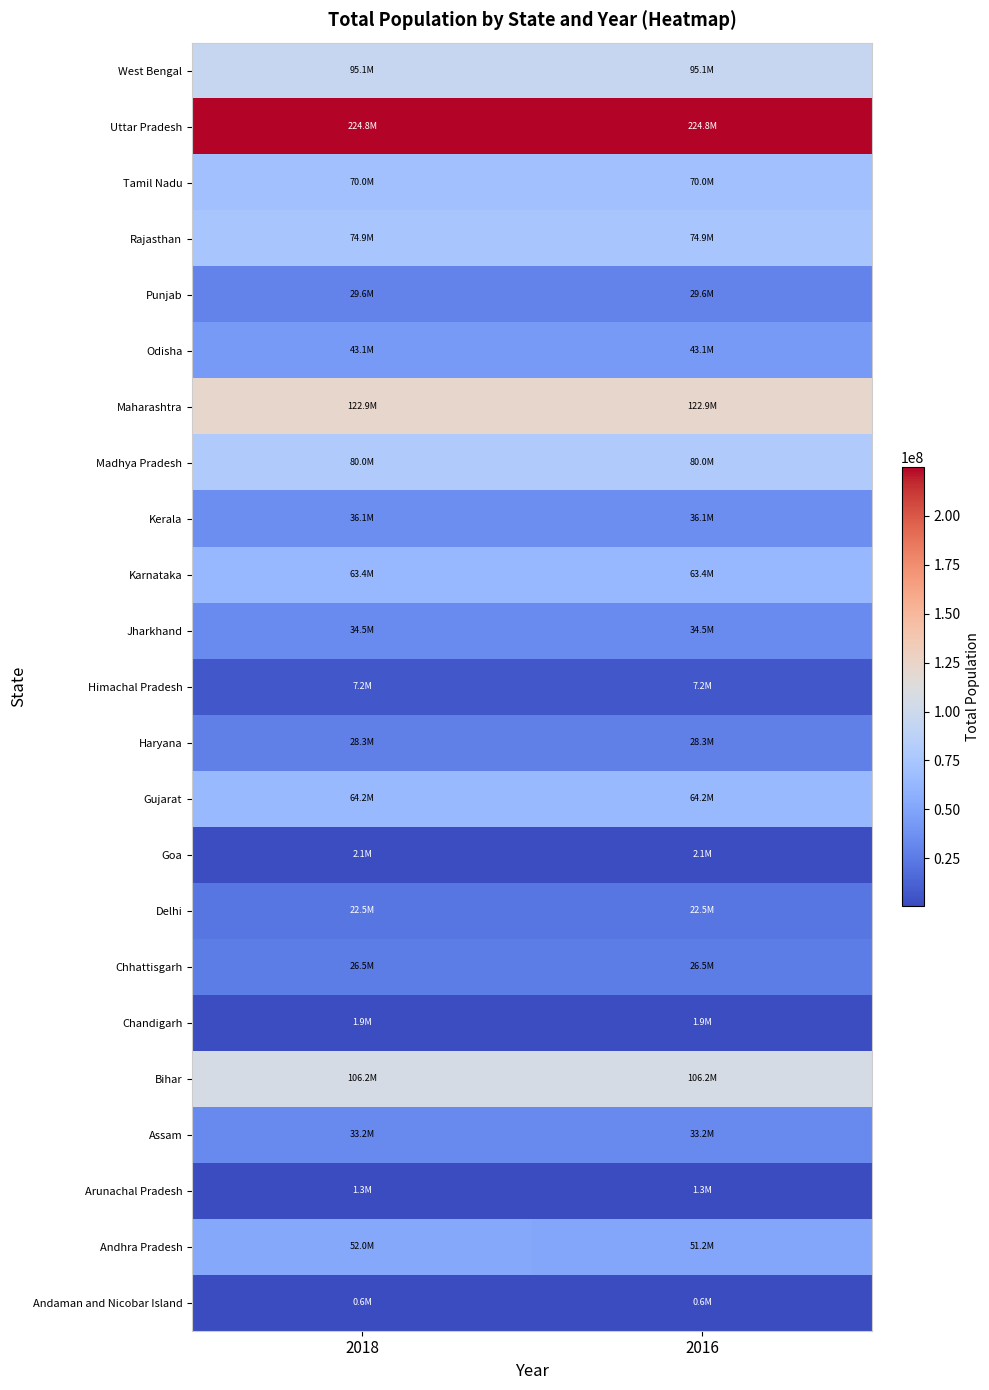

Reading right to left, extract all data points from this chart.

Andaman and Nicobar Island: 2016=551000	2018=575000
Andhra Pradesh: 2016=51249380	2018=52020780
Arunachal Pradesh: 2016=1341000	2018=1341000
Assam: 2016=33166000	2018=33166000
Bihar: 2016=106192000	2018=106192000
Chandigarh: 2016=1941000	2018=1941000
Chhattisgarh: 2016=26488000	2018=26488000
Delhi: 2016=22523000	2018=22523000
Goa: 2016=2068000	2018=2068000
Gujarat: 2016=64222000	2018=64222000
Haryana: 2016=28253000	2018=28253000
Himachal Pradesh: 2016=7206000	2018=7206000
Jharkhand: 2016=34483000	2018=34483000
Karnataka: 2016=63435000	2018=63435000
Kerala: 2016=36062000	2018=36062000
Madhya Pradesh: 2016=80042000	2018=80042000
Maharashtra: 2016=122926000	2018=122926000
Odisha: 2016=43132000	2018=43132000
Punjab: 2016=29625000	2018=29625000
Rajasthan: 2016=74884000	2018=74884000
Tamil Nadu: 2016=70047000	2018=70047000
Uttar Pradesh: 2016=224829000	2018=224829000
West Bengal: 2016=95109000	2018=95109000